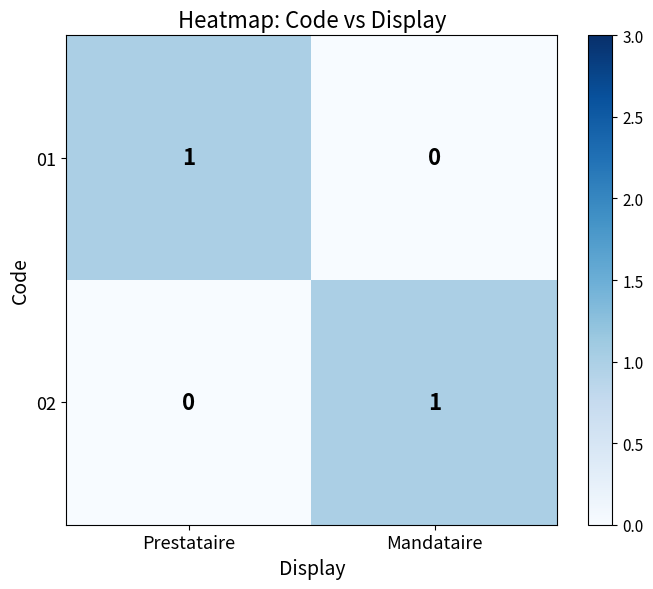

The value of 02 at Mandataire is 1. True or false?

True